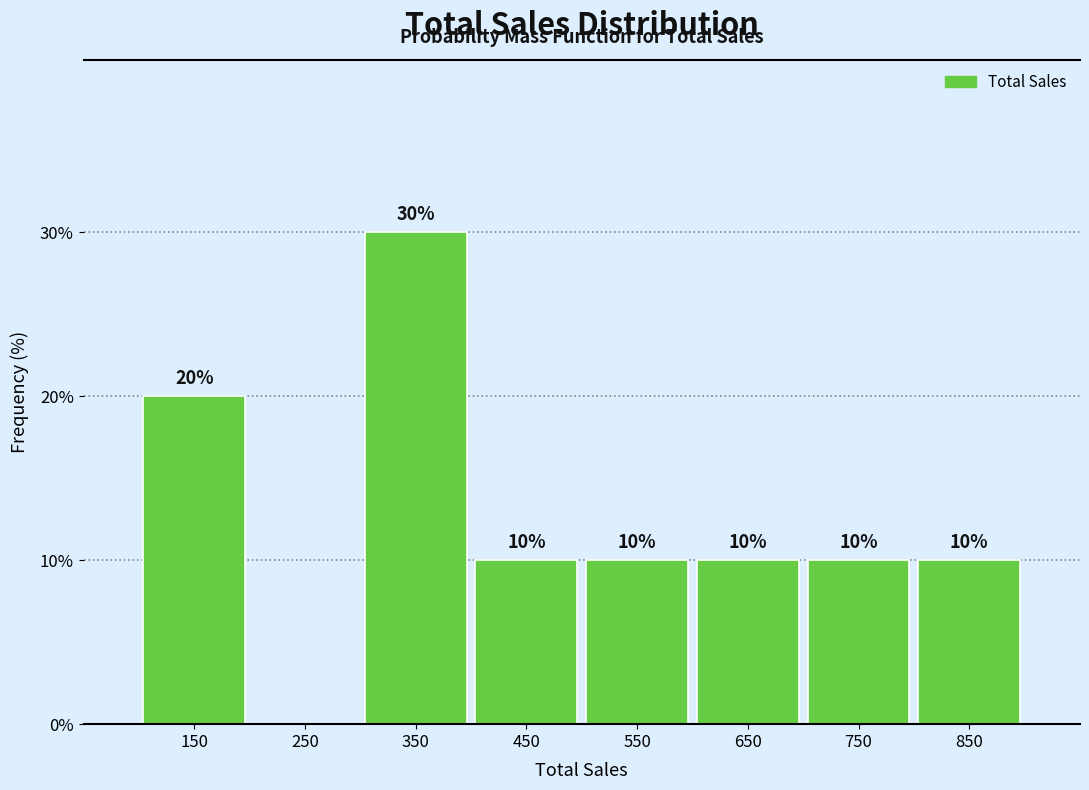

Over which range of the x-axis is the bar tallest?

300 to 400